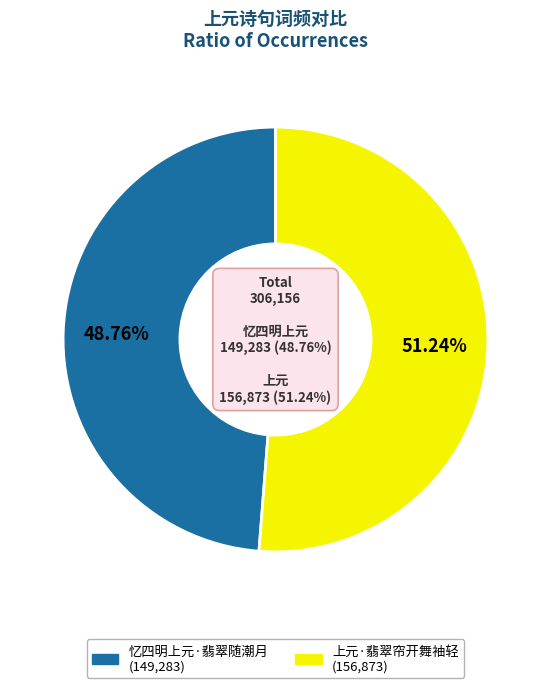

Does 忆四明上元·翡翠随潮月 account for over 50% of the chart?

No